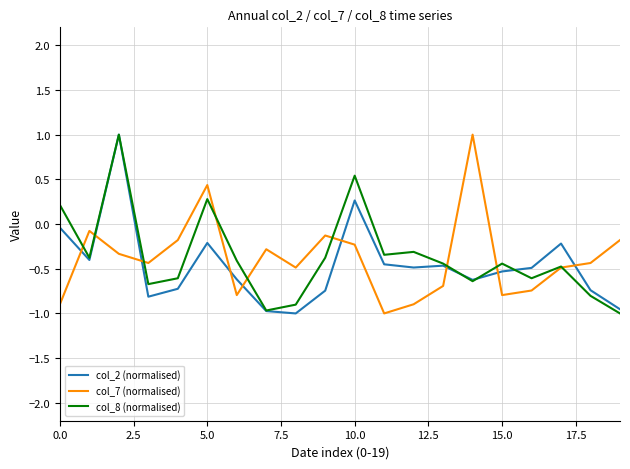

What is the maximum value for col_8 (normalised)?

1.0